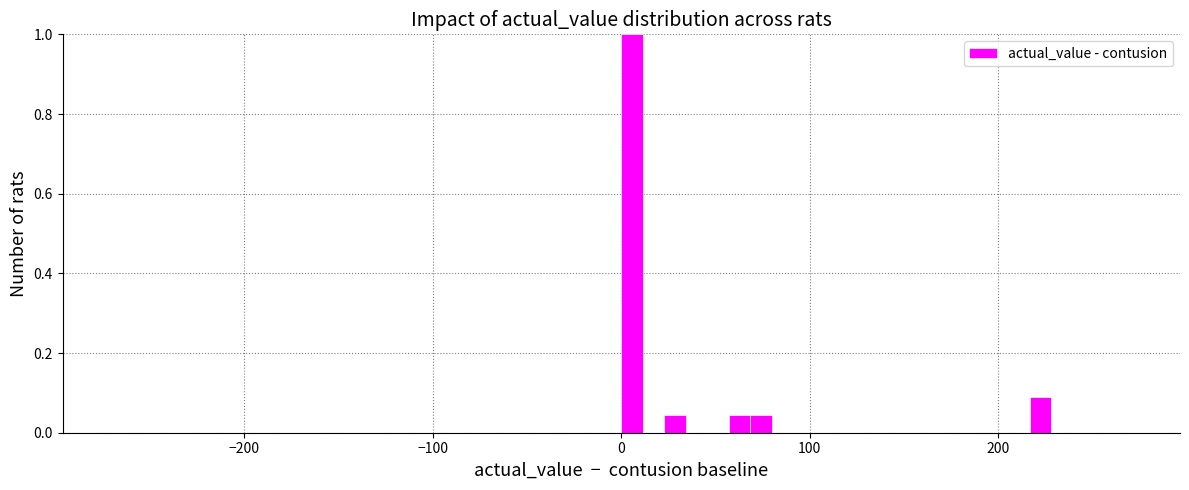

Around what value on the x-axis is the tallest bar? Give the approximate position of its centre, as read against the axis.

10